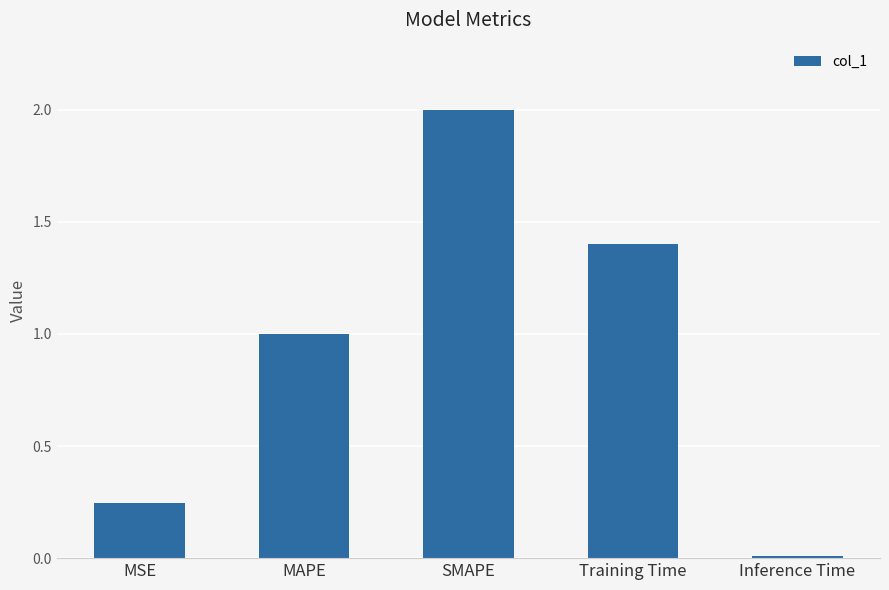

Which category has the highest value across all series?

SMAPE